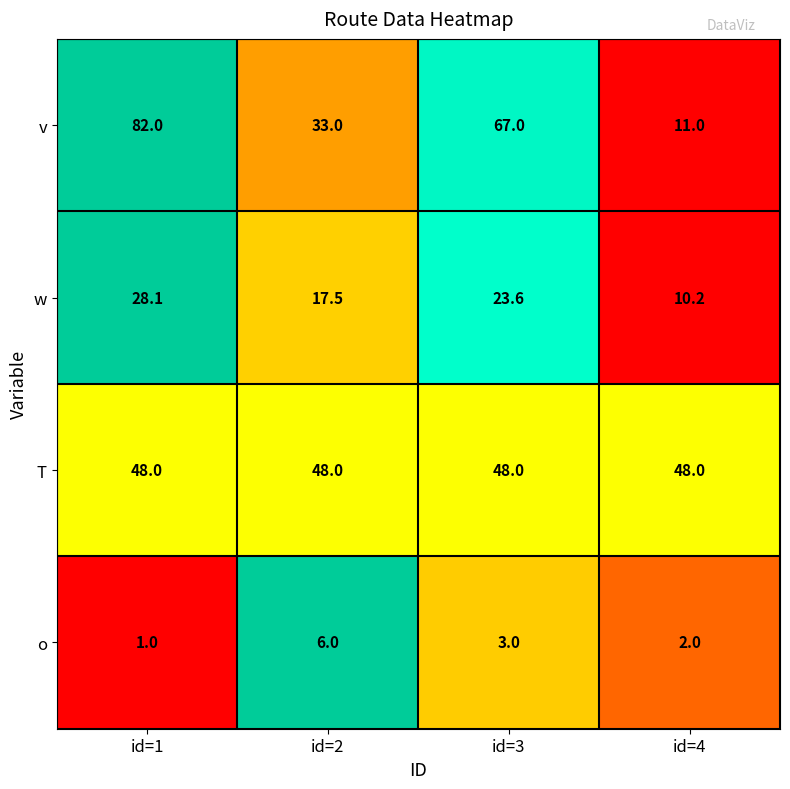

Read the T value at id=1.

48.0